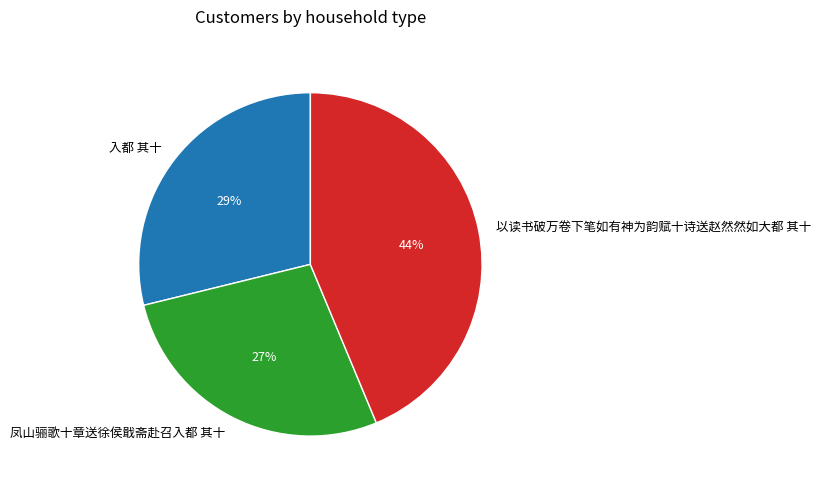

What percentage is the 凤山骊歌十章送徐侯戢斋赴召入都 其十 slice, to the nearest percent?

27%